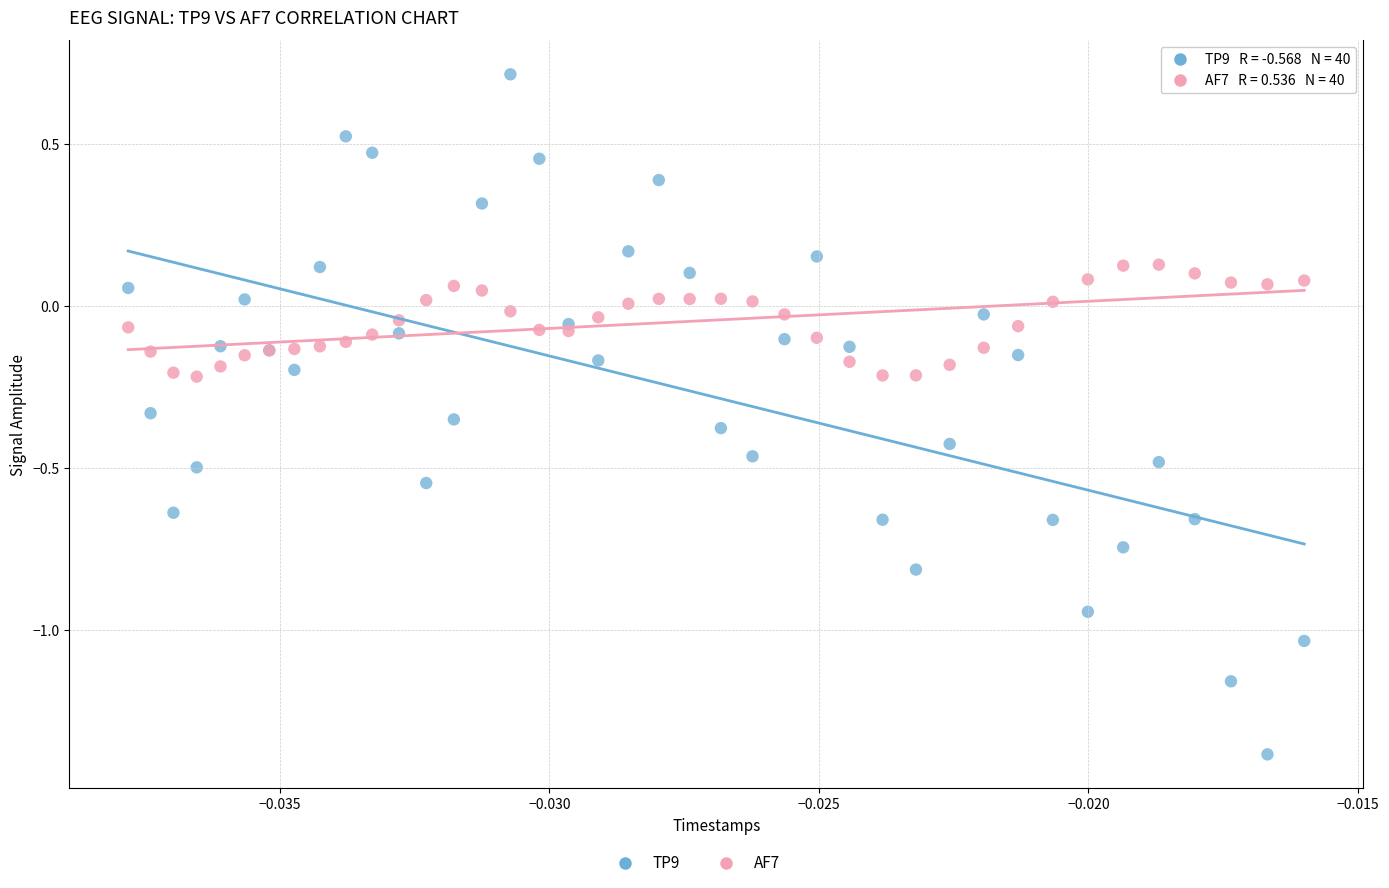

Which series has the largest Y range (max minus min)?

TP9